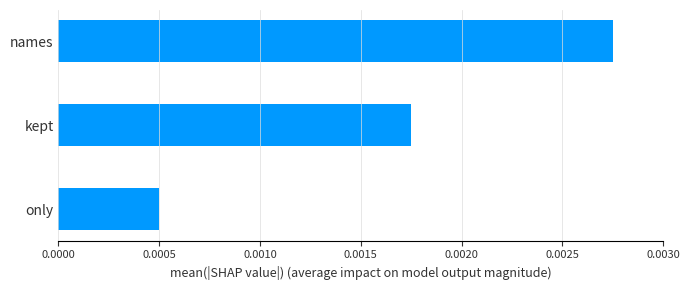

Rank the categories by value from highest to lowest.

names, kept, only